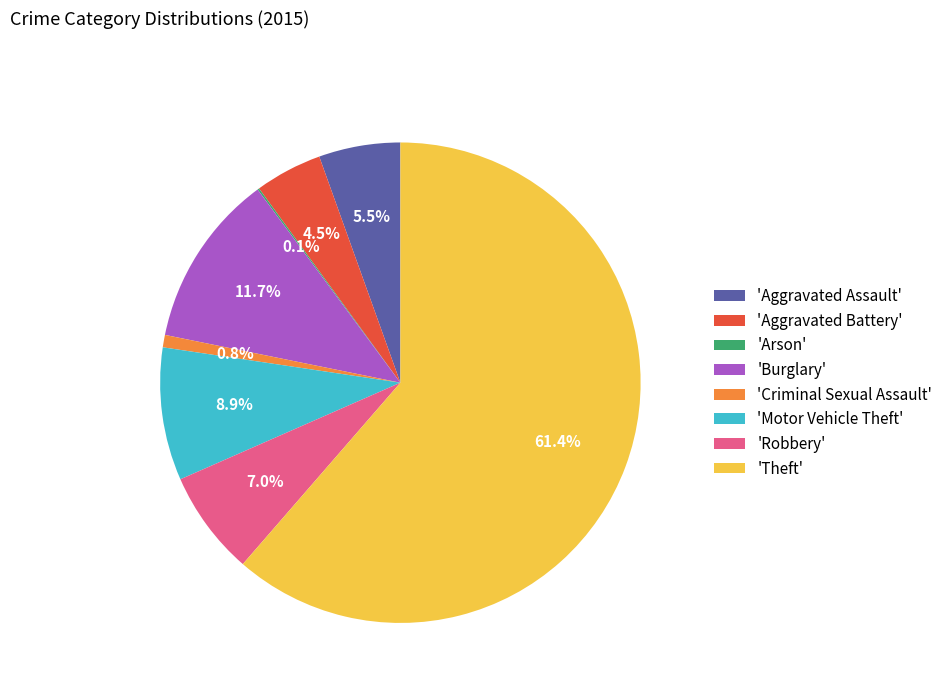

Combined, what portion of the pie is 'Burglary' and 'Criminal Sexual Assault'?

12.5%